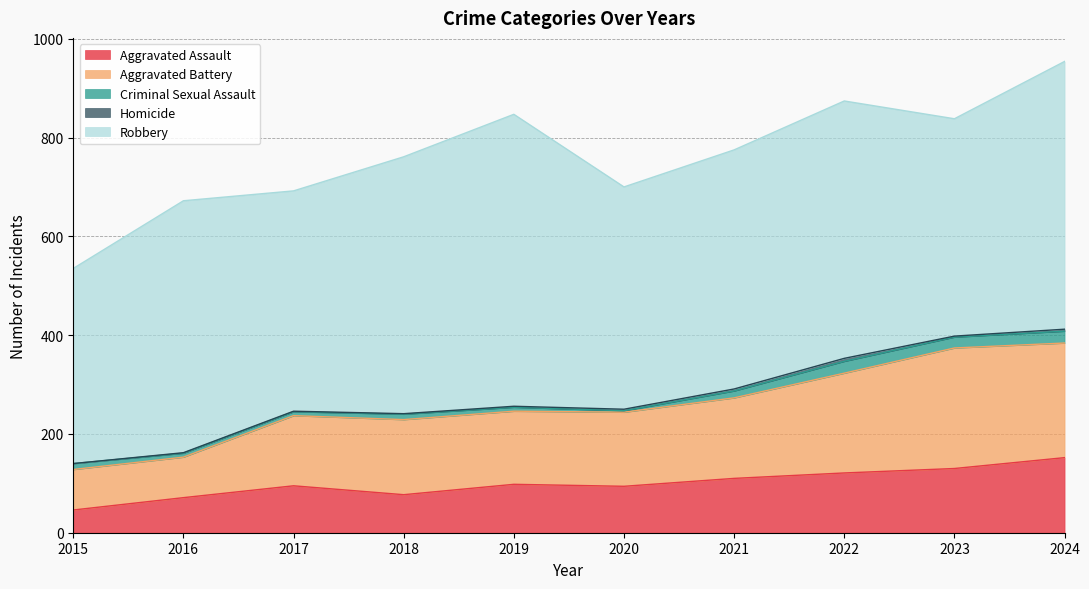

True or false: Homicide and Aggravated Assault intersect in this chart.

False